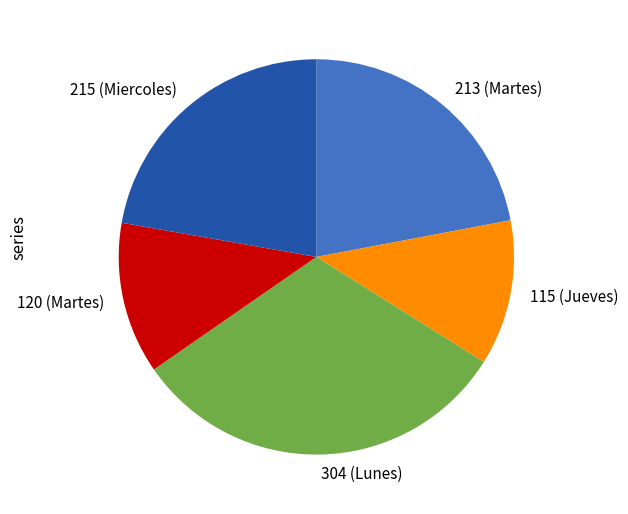

What is the smallest slice in the pie chart?

115 (Jueves)